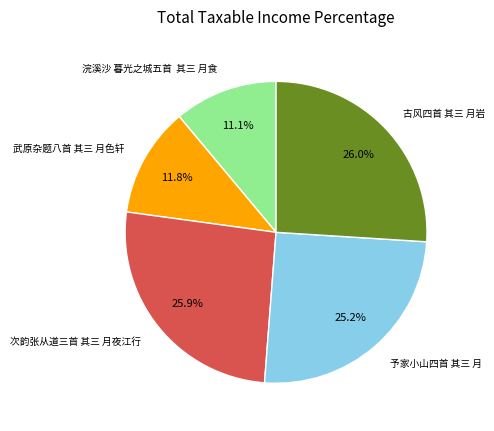

Between 次韵张从道三首 其三 月夜江行 and 予家小山四首 其三 月, which is larger?

次韵张从道三首 其三 月夜江行